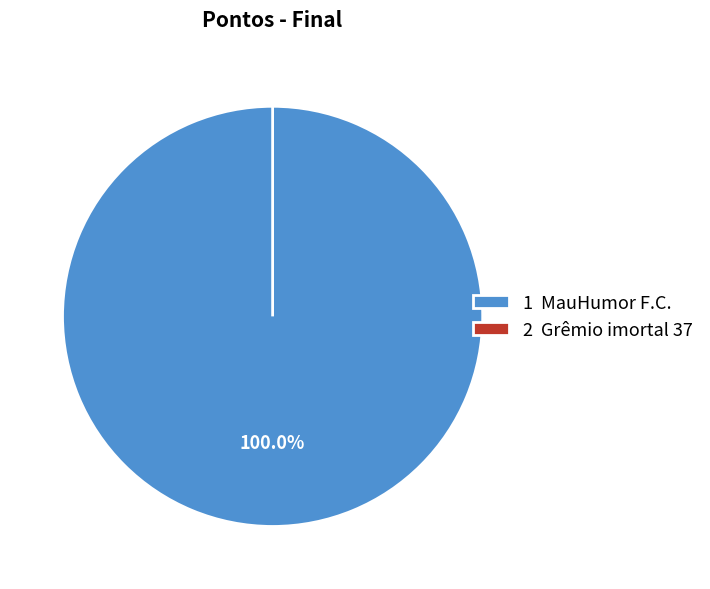

Is it true that Grêmio imortal 37 is 13% of the pie?

False